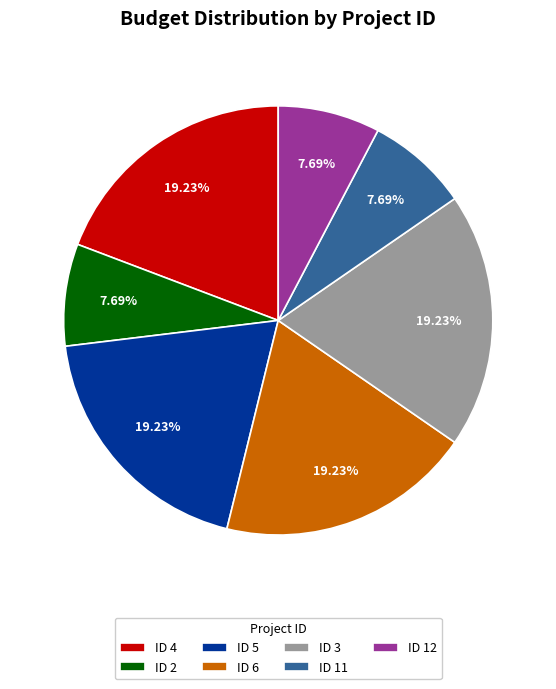

To the nearest percent, what portion does ID 2 represent?

8%